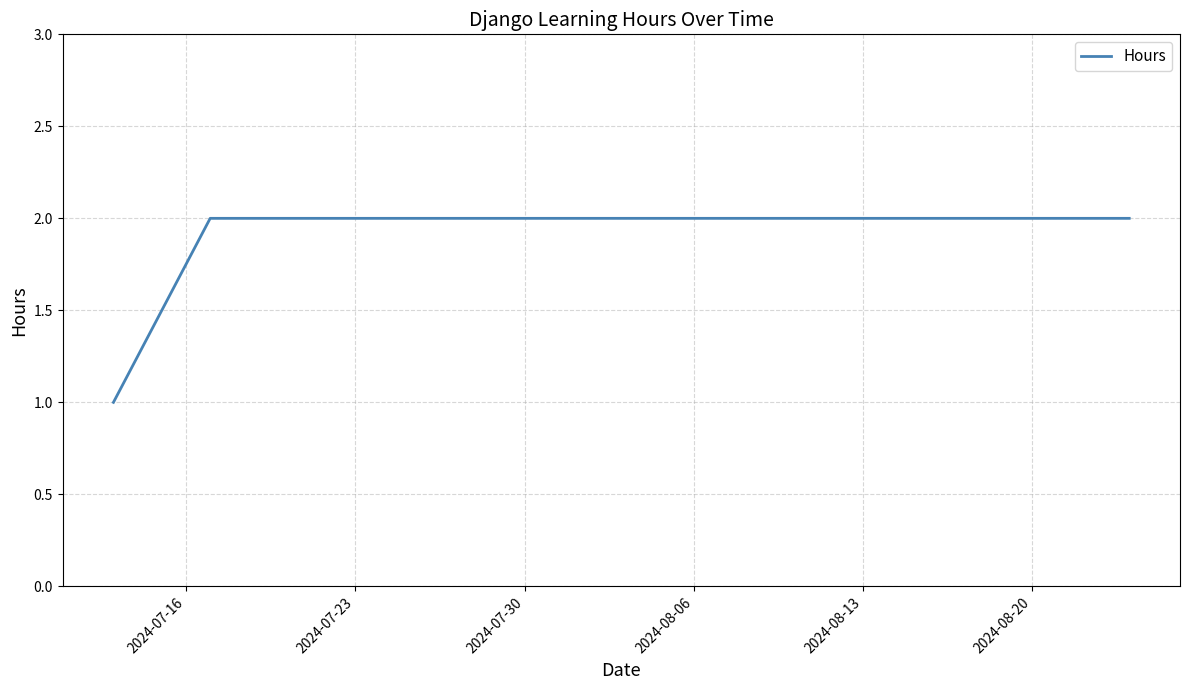

What is the value of the 9th point from the left?

2